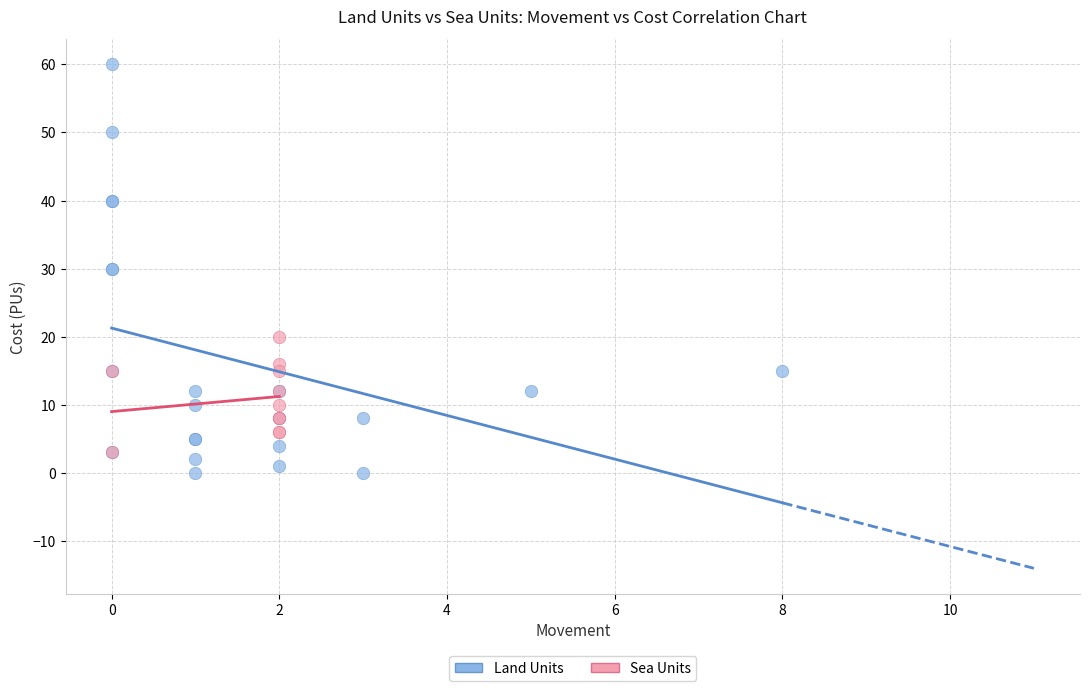

Which series has the largest Y range (max minus min)?

Land Units